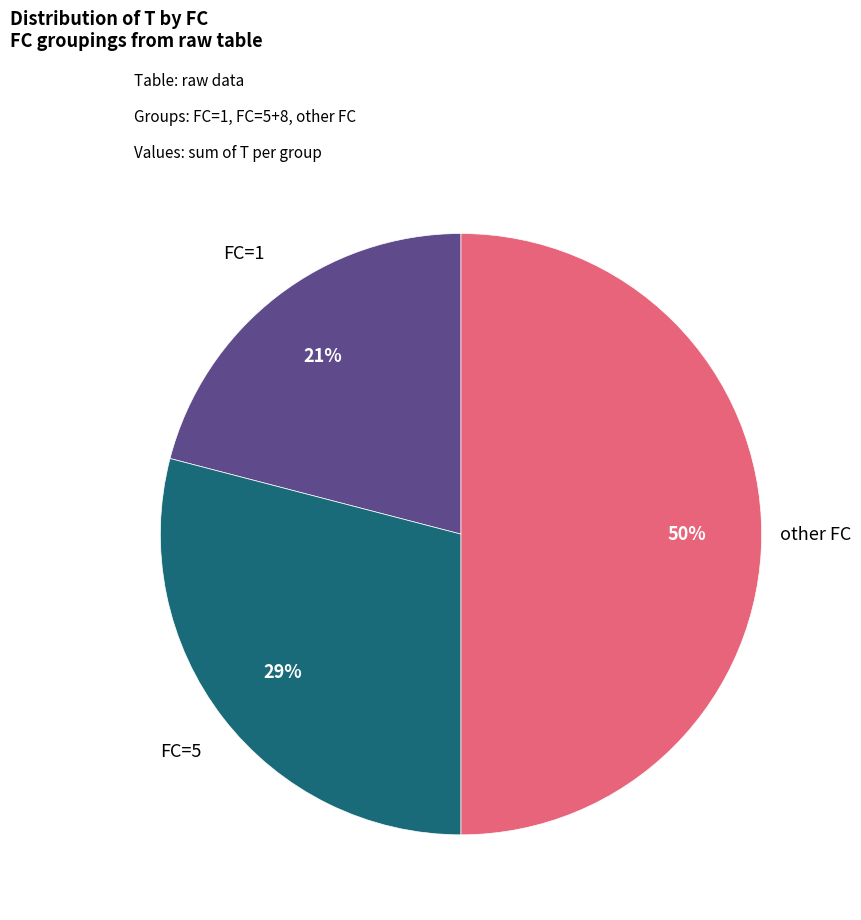

To the nearest percent, what is the difference between the largest and smallest slice percentages?

29%